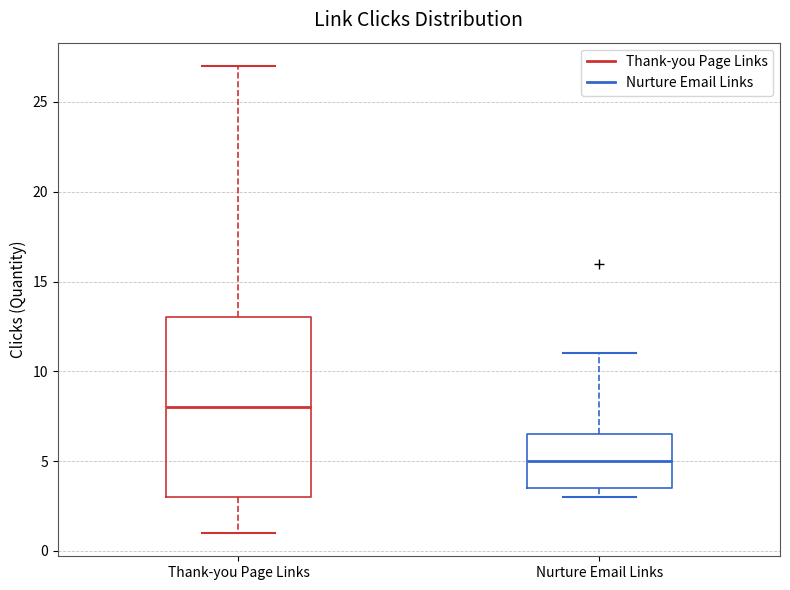

Where does the upper whisker of the box for Nurture Email Links end on the y-axis? The values are not printed on the chart, so give them approximately, as read against the axis.

11.0